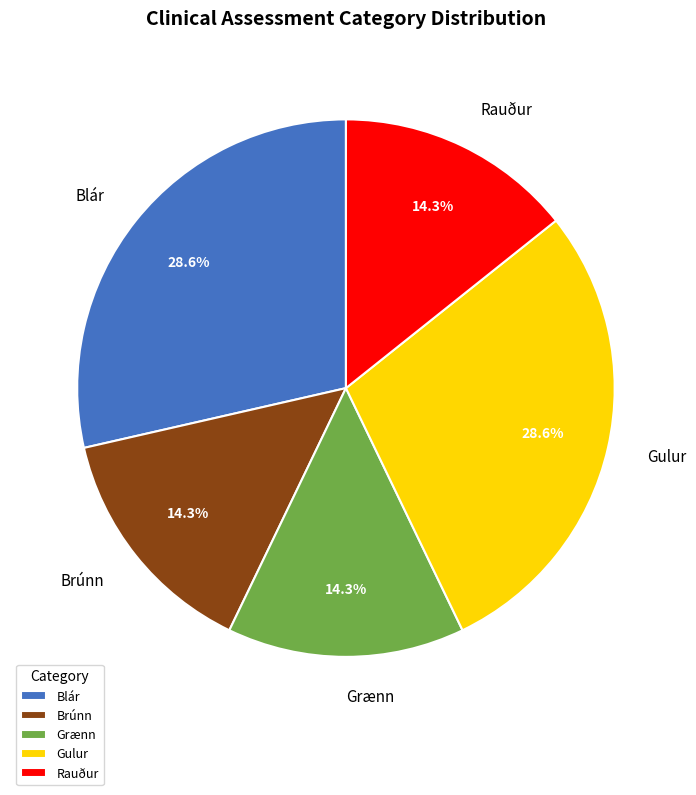

What portion of the pie excludes Gulur?

71.4%